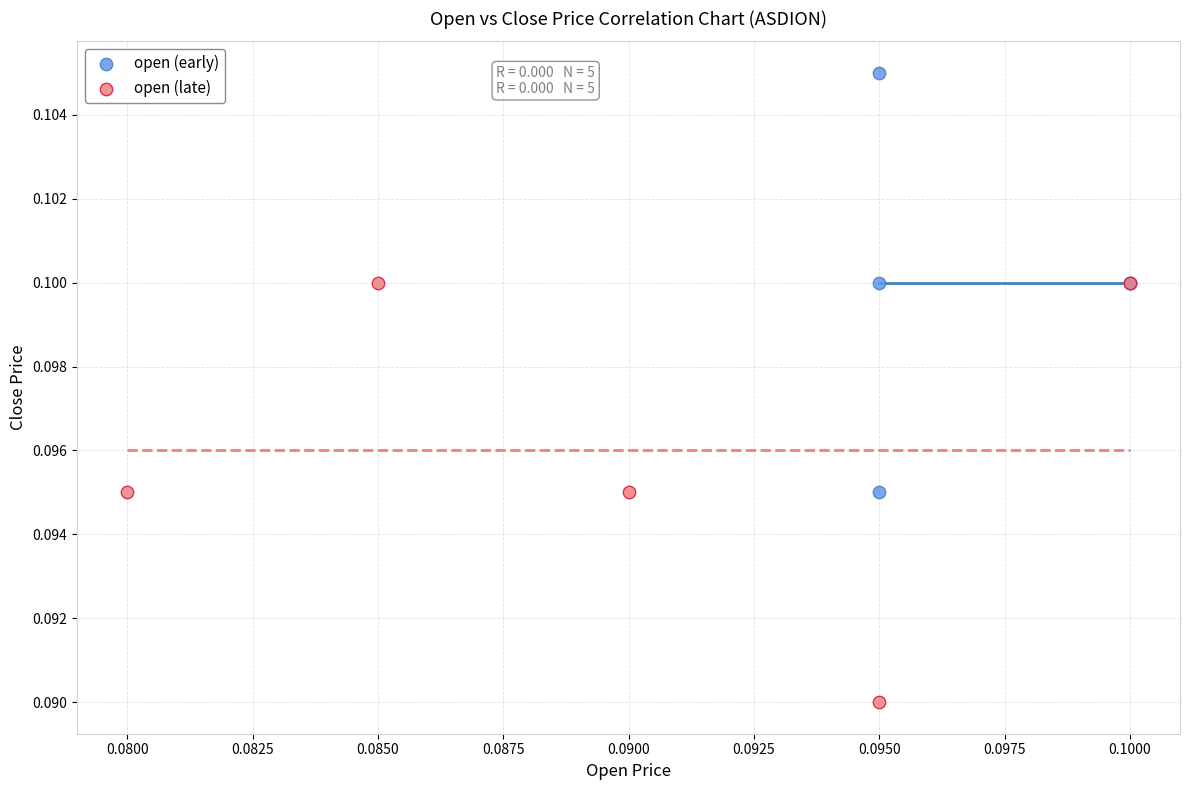

Which series reaches the maximum Y coordinate?

open (early)